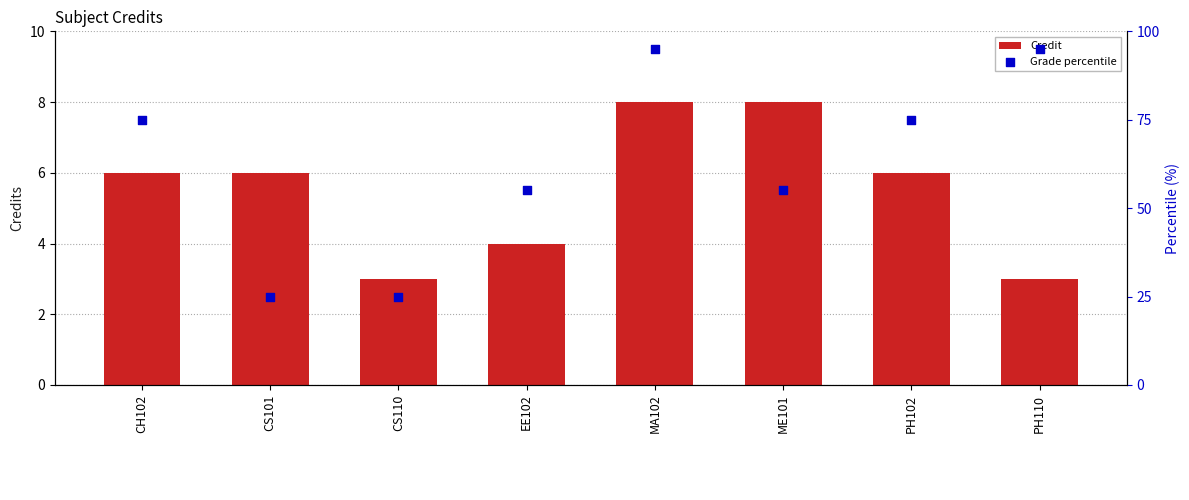

At which category is the sum across all series the highest?

MA102